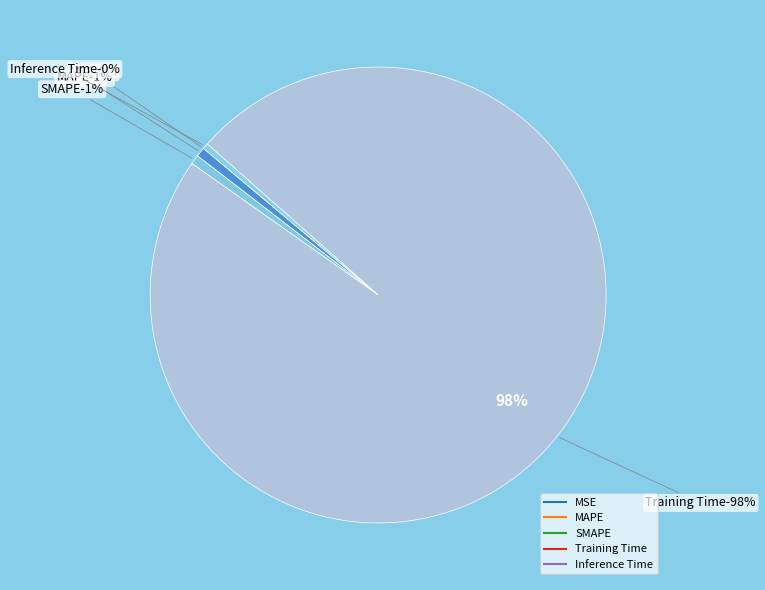

To the nearest percent, what percentage of the pie is MAPE?

1%